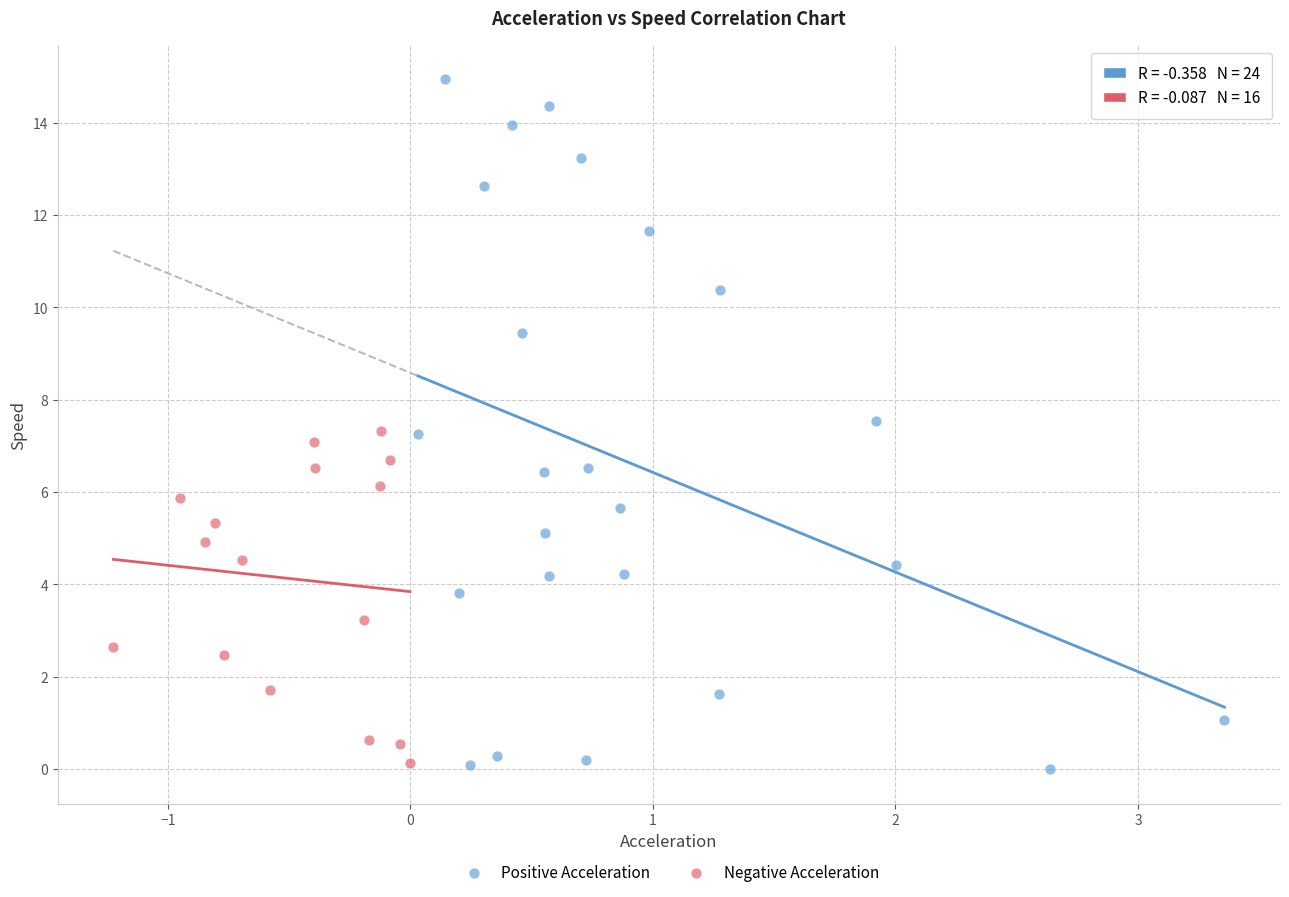

Which series contains the highest Y value?

Positive Acceleration